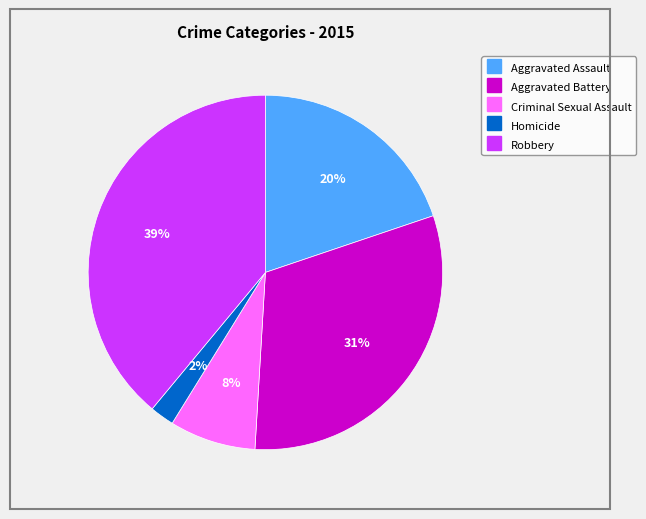

Count the number of slices in the pie.

5